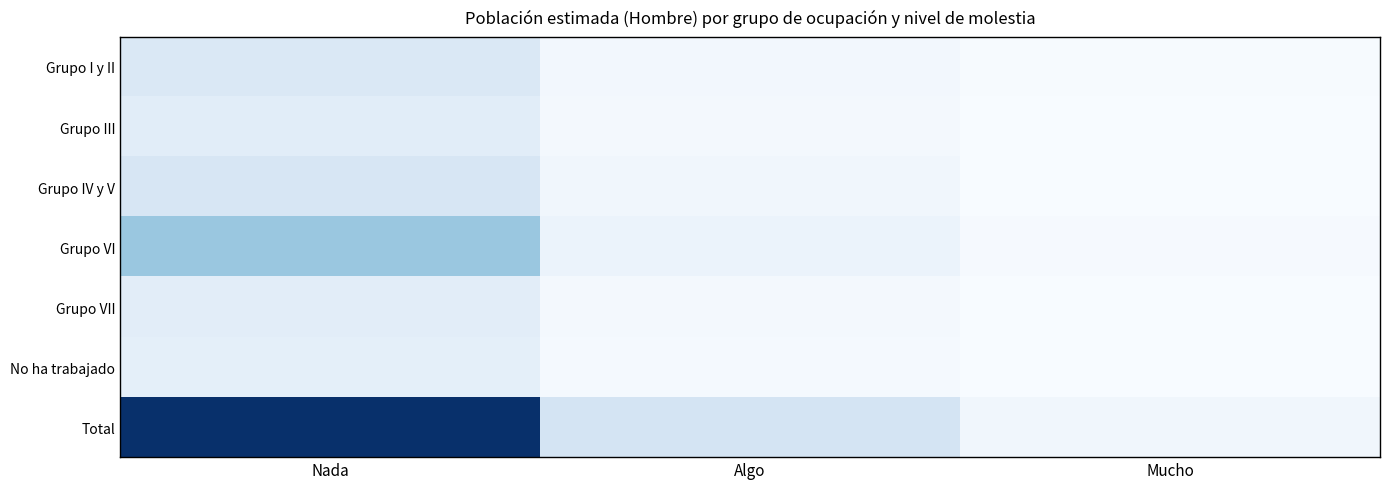

Reading left to right, what are all the values shown in this chart?

Grupo I y II: Nada=381676	Algo=68138	Mucho=18204
Grupo III: Nada=292849	Algo=60191	Mucho=8770
Grupo IV y V: Nada=436083	Algo=90196	Mucho=13394
Grupo VI: Nada=1033528	Algo=166127	Mucho=31662
Grupo VII: Nada=286812	Algo=47691	Mucho=12442
No ha trabajado: Nada=248467	Algo=42133	Mucho=5318
Total: Nada=2679416	Algo=474476	Mucho=89789